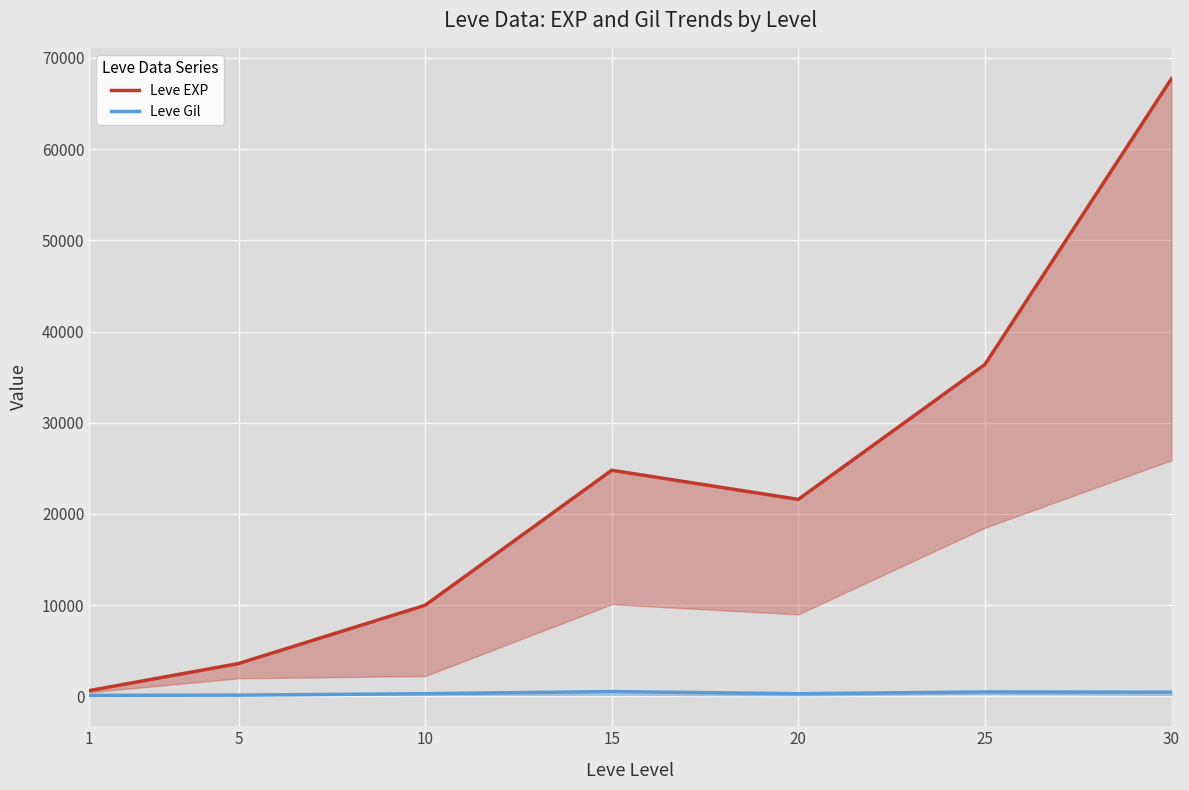

The Leve Gil series shows 139 at 5. True or false?

True